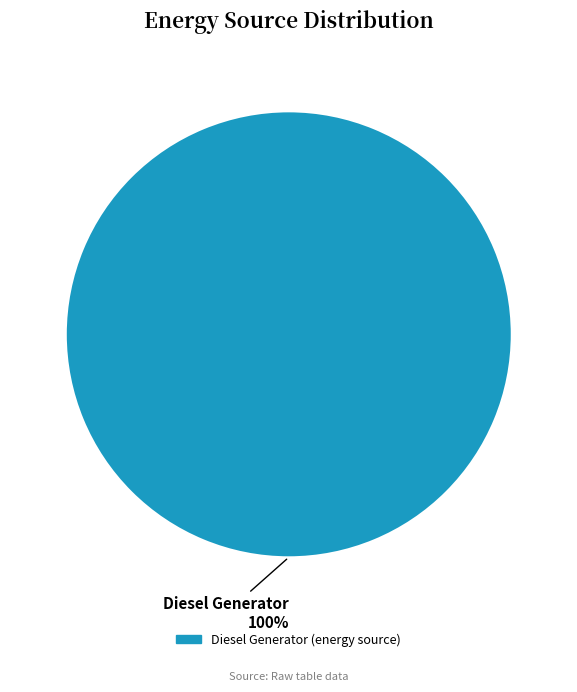

Rank the categories by value from highest to lowest.

Diesel Generator